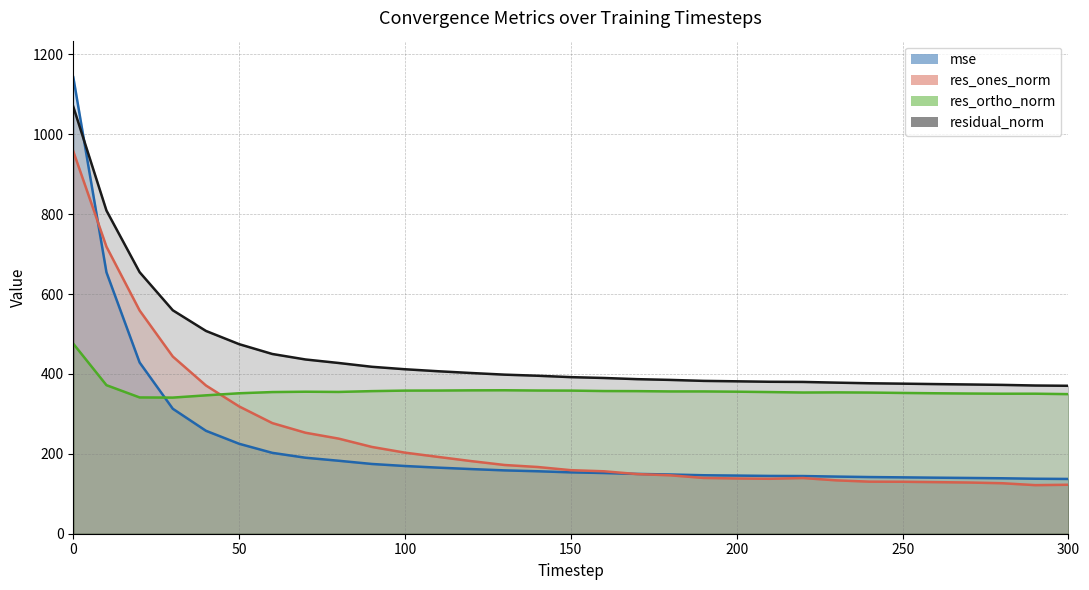

List the series in order of their peak value, lowest first.

res_ortho_norm, res_ones_norm, residual_norm, mse